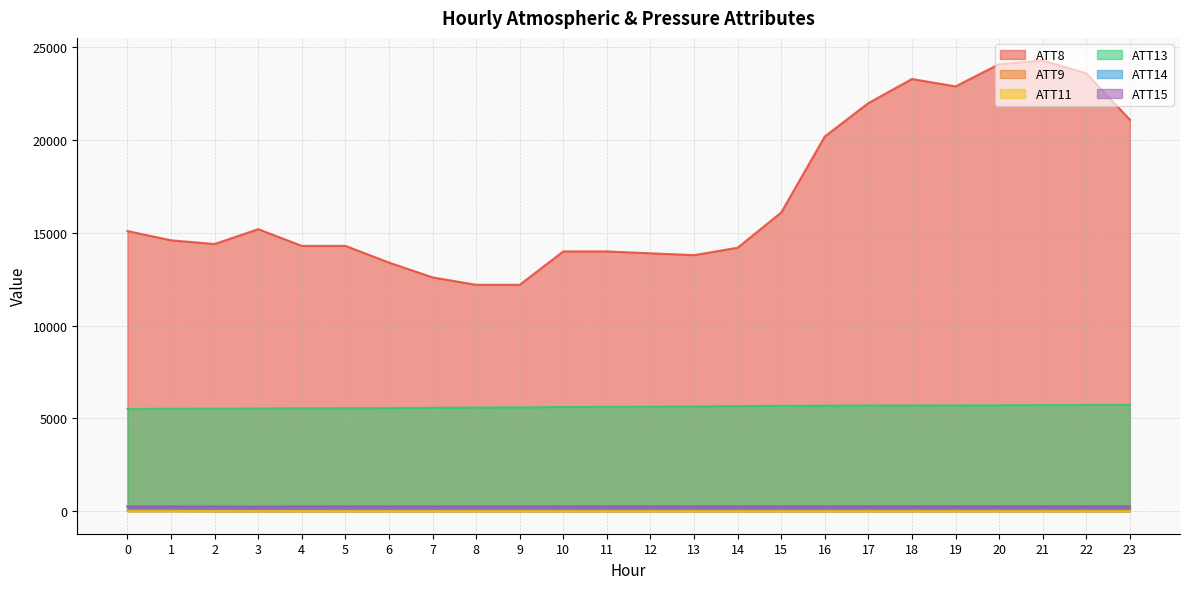

The value of ATT8 at 6 is 13400.0. True or false?

True